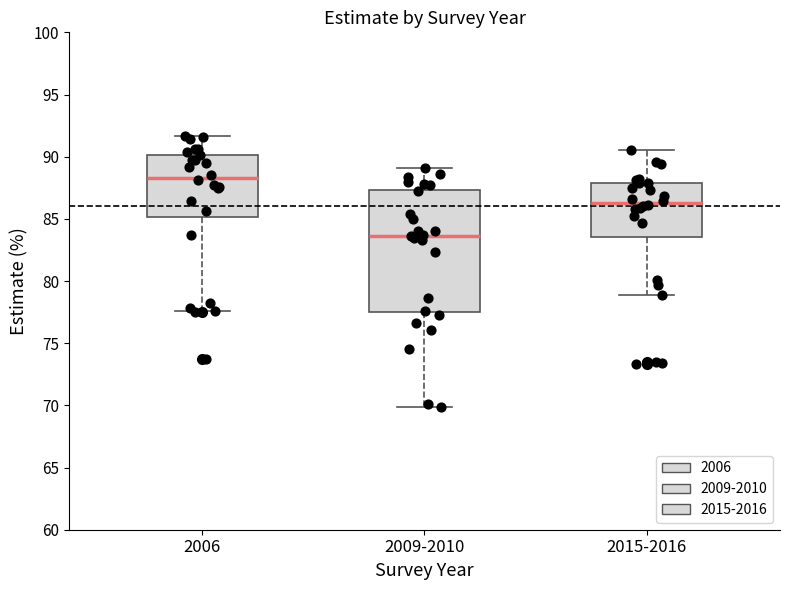

Where does the lower whisker of the box for 2009-2010 end on the y-axis? The values are not printed on the chart, so give them approximately, as read against the axis.

70.0